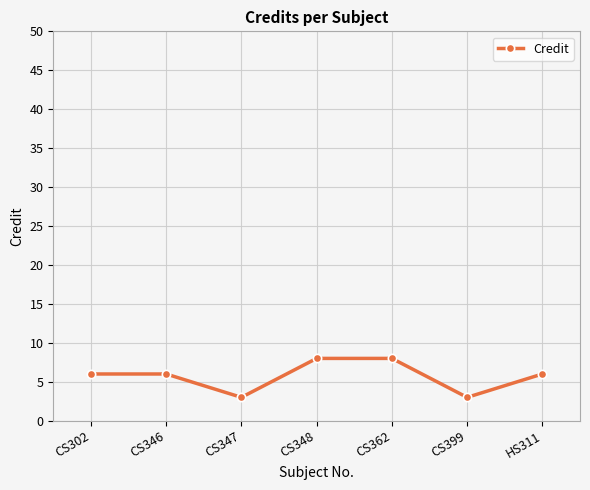

What is the difference between the maximum and second lowest values?

5